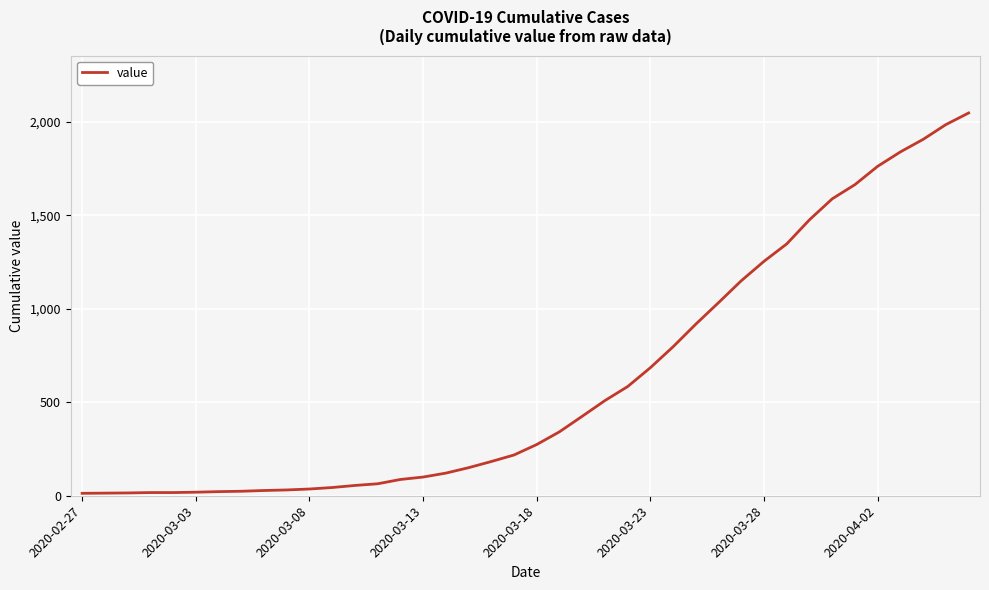

How many lines are shown in the chart?

1